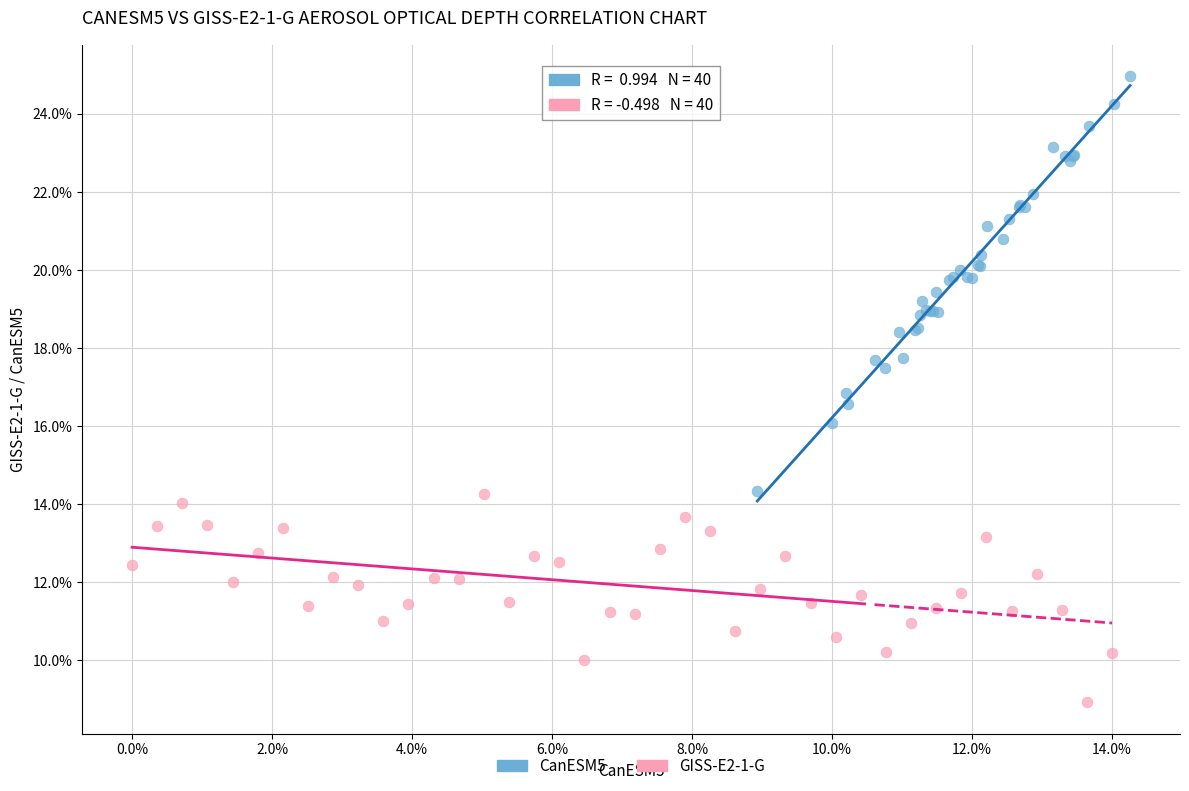

What are all the series names shown in the legend?

CanESM5, GISS-E2-1-G